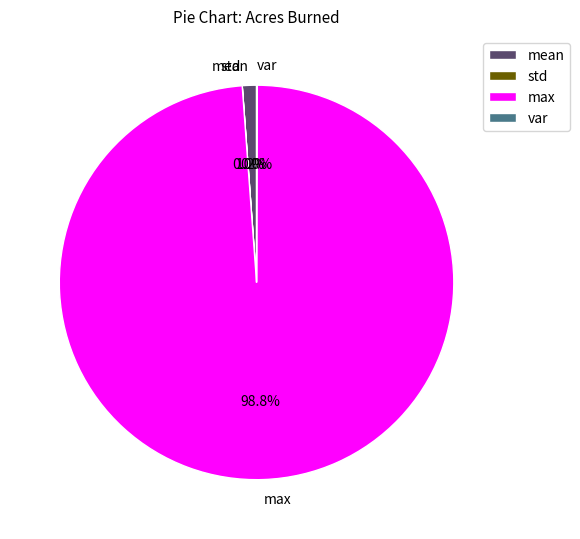

Which category has the biggest portion of the pie?

max